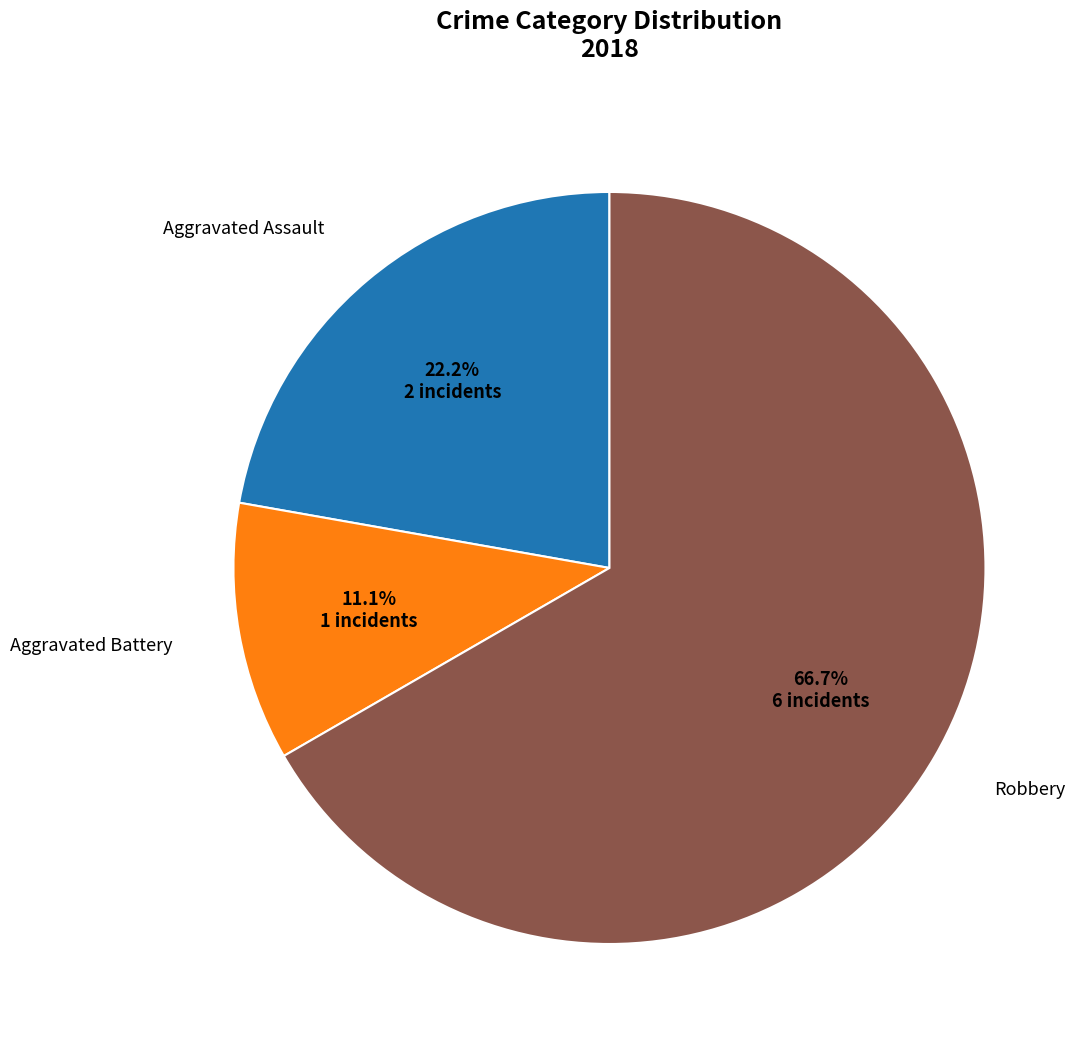

Is there any slice that represents more than half of the pie?

Yes